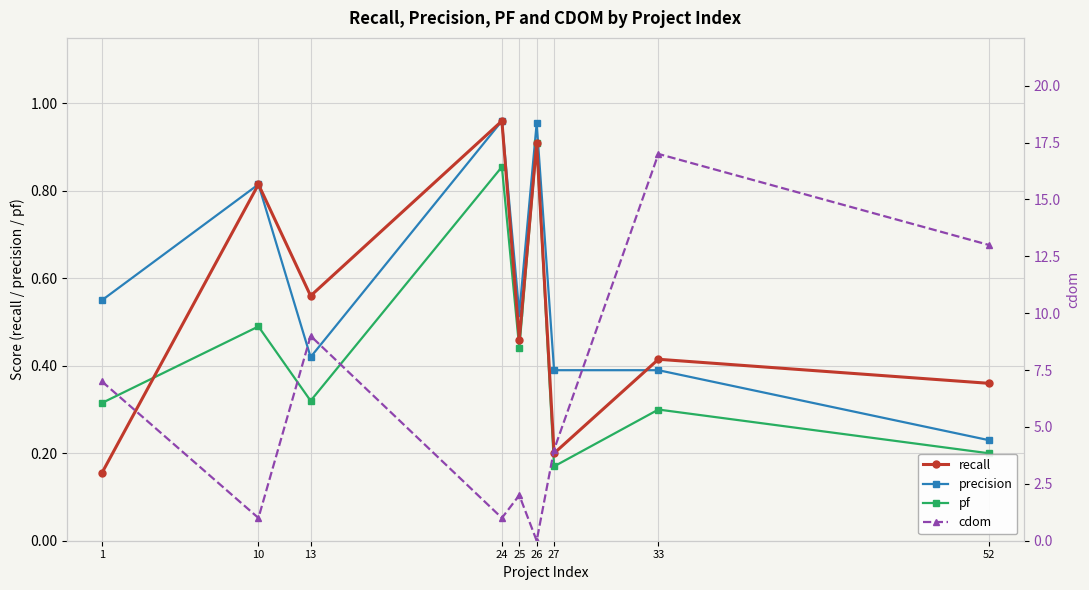

What is the difference between the second highest and minimum values in the precision series?

0.7